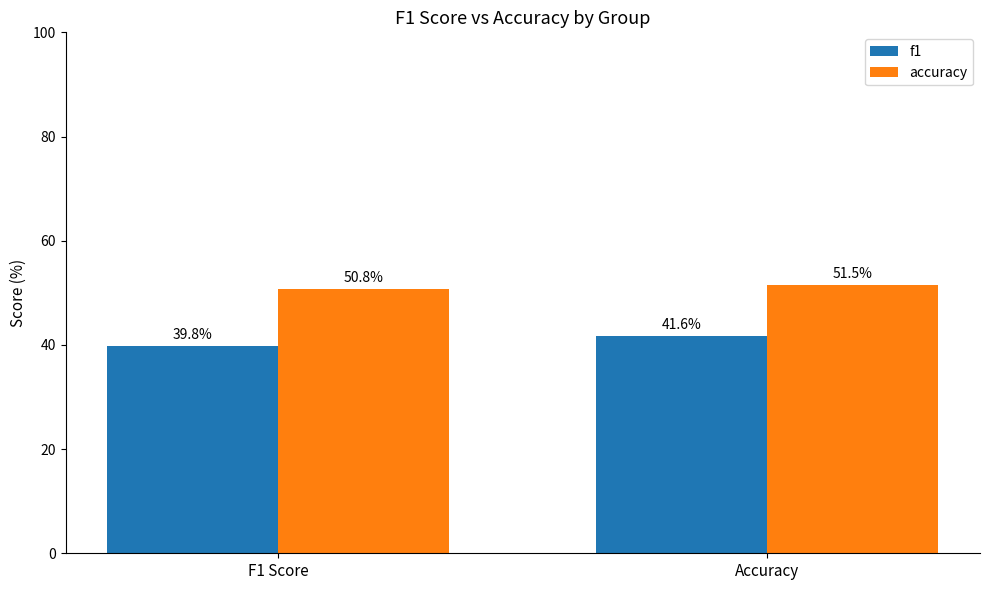

Reading left to right, extract all data points from this chart.

f1: 39.8	41.6
accuracy: 50.8	51.5